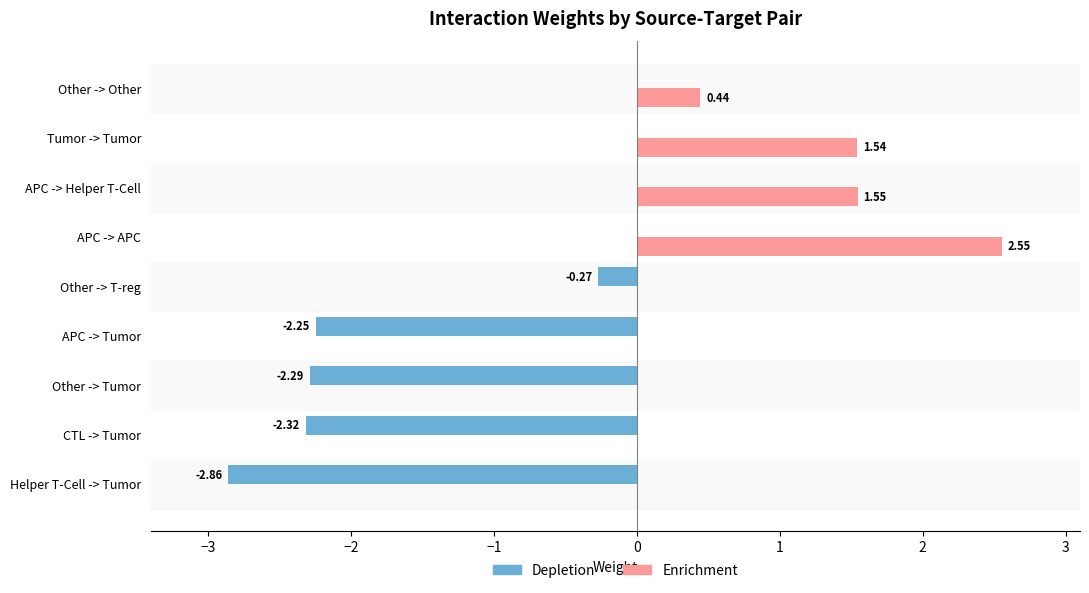

Between APC -> Tumor and APC -> APC, which series saw the biggest shift?

Enrichment